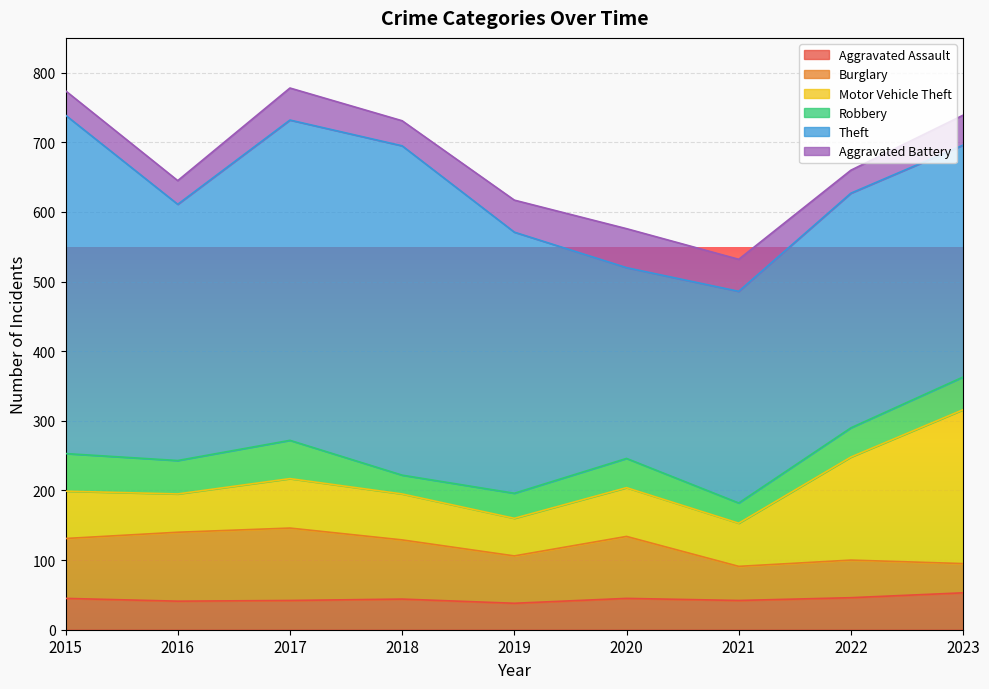

In Theft, how many points are higher than both neighbors (excluding endpoints)?

2